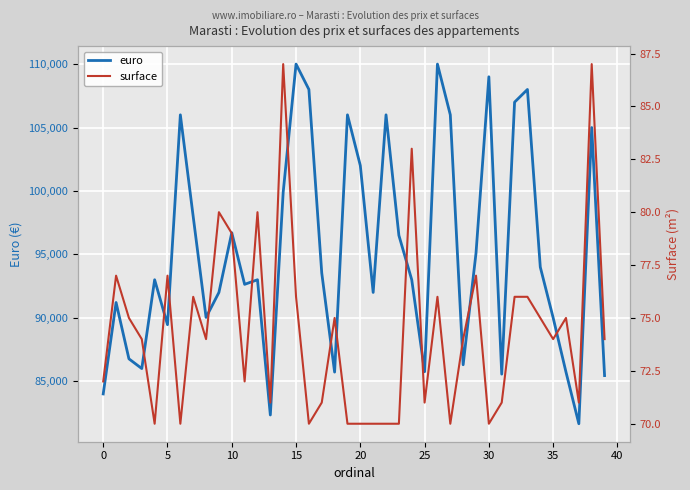

Which has a higher value, 26 or 39?

26